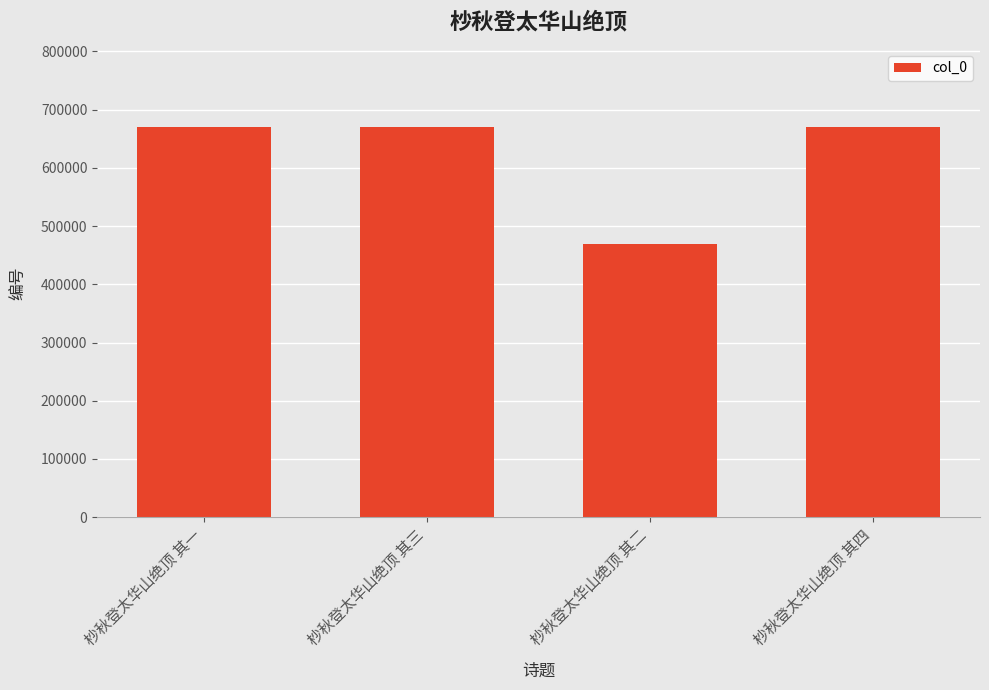

What is the value of the 3rd bar from the left?

468726